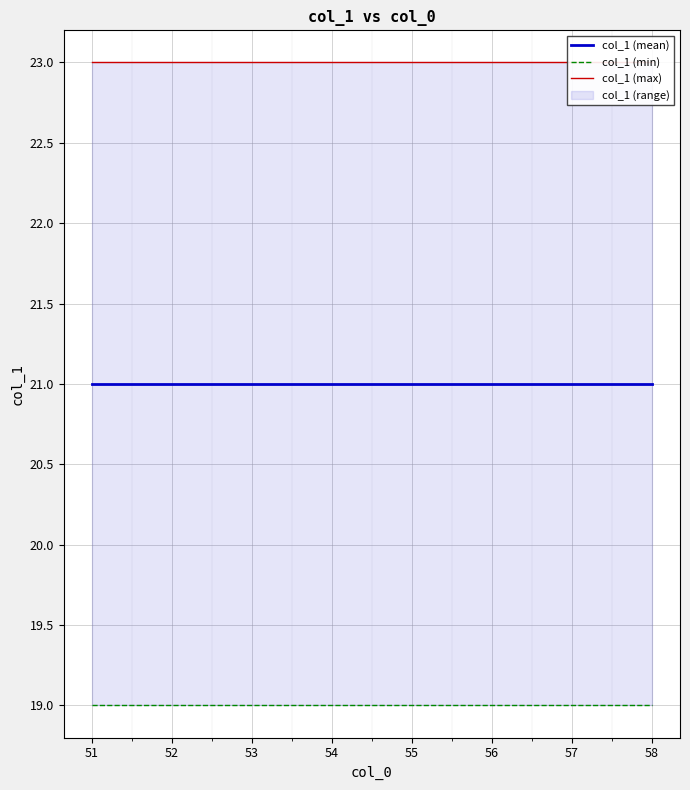

Is it true that col_1 (mean) equals 5 at 58?

False